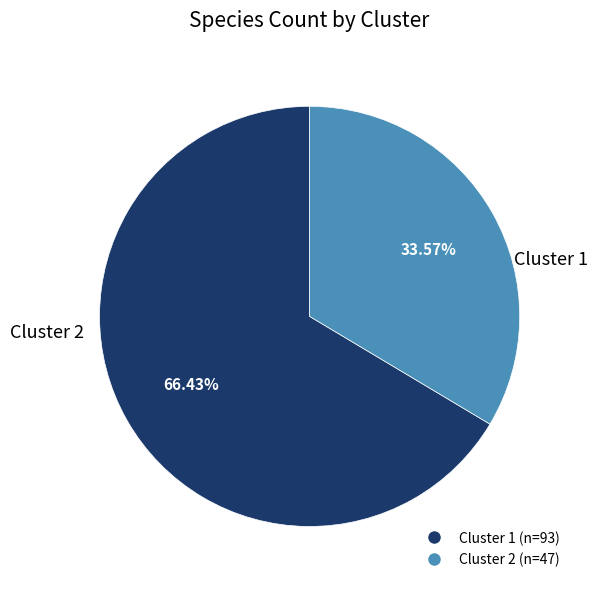

Rank the categories by value from lowest to highest.

Cluster 2, Cluster 1